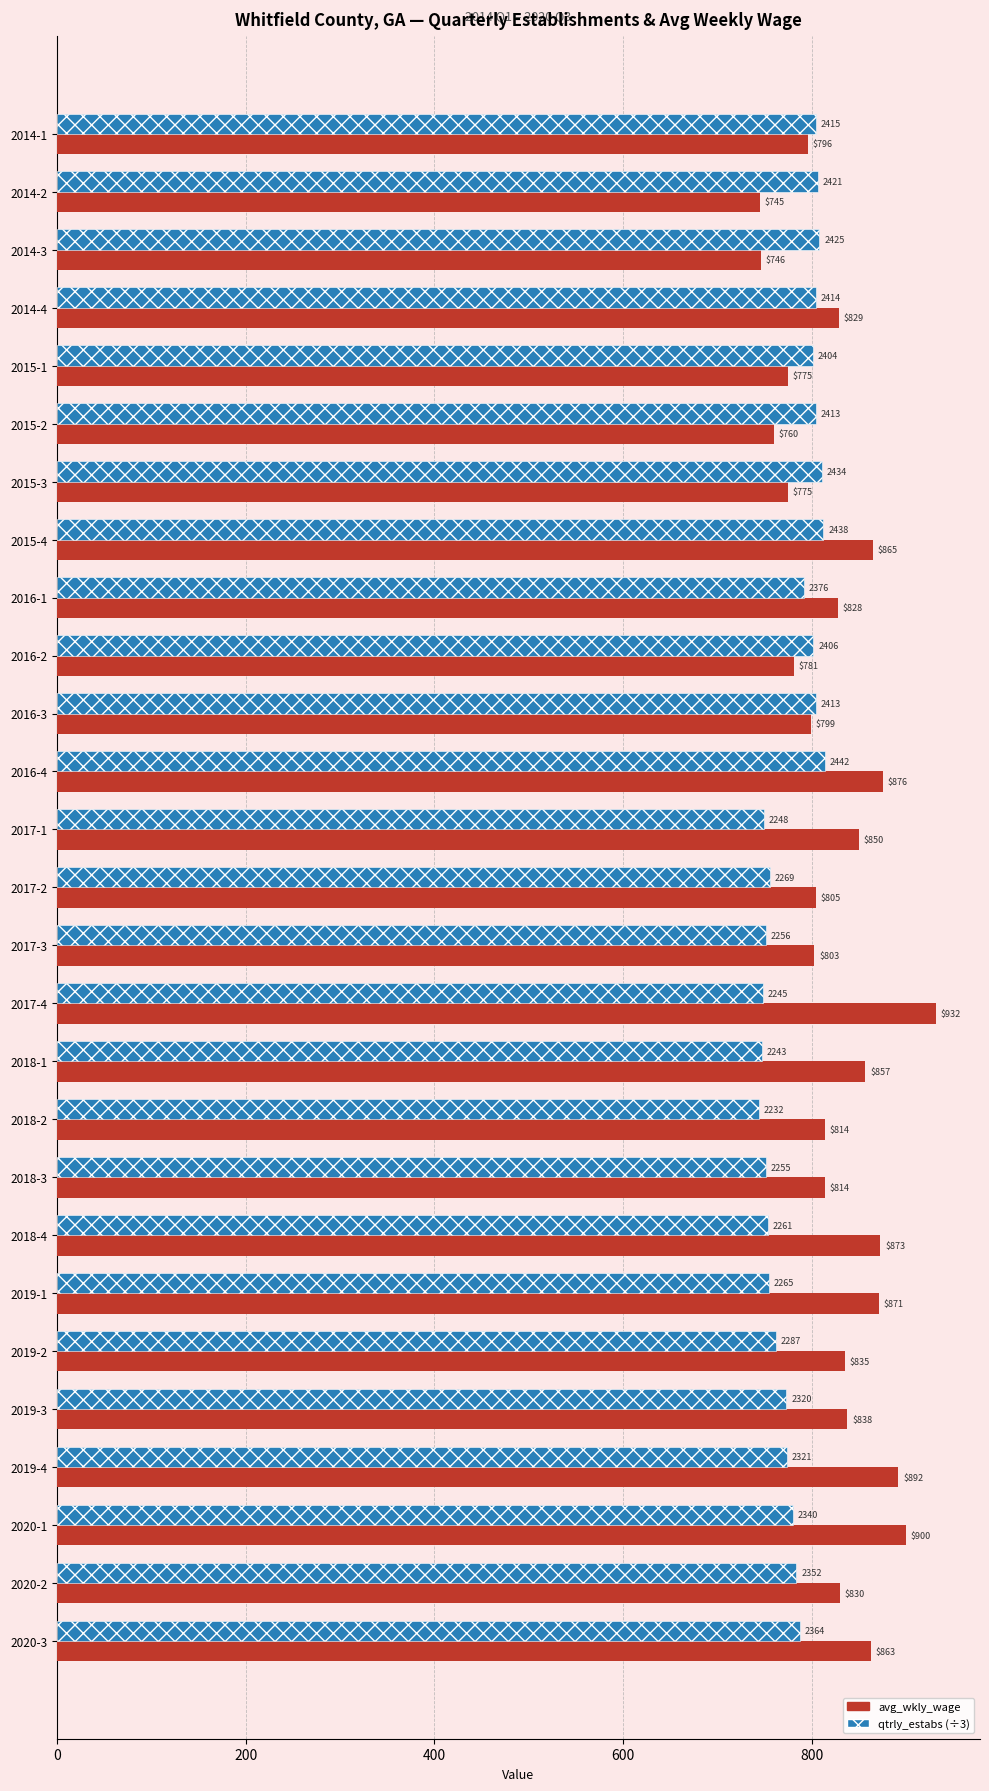

At which label does avg_wkly_wage reach its minimum?

2014-2